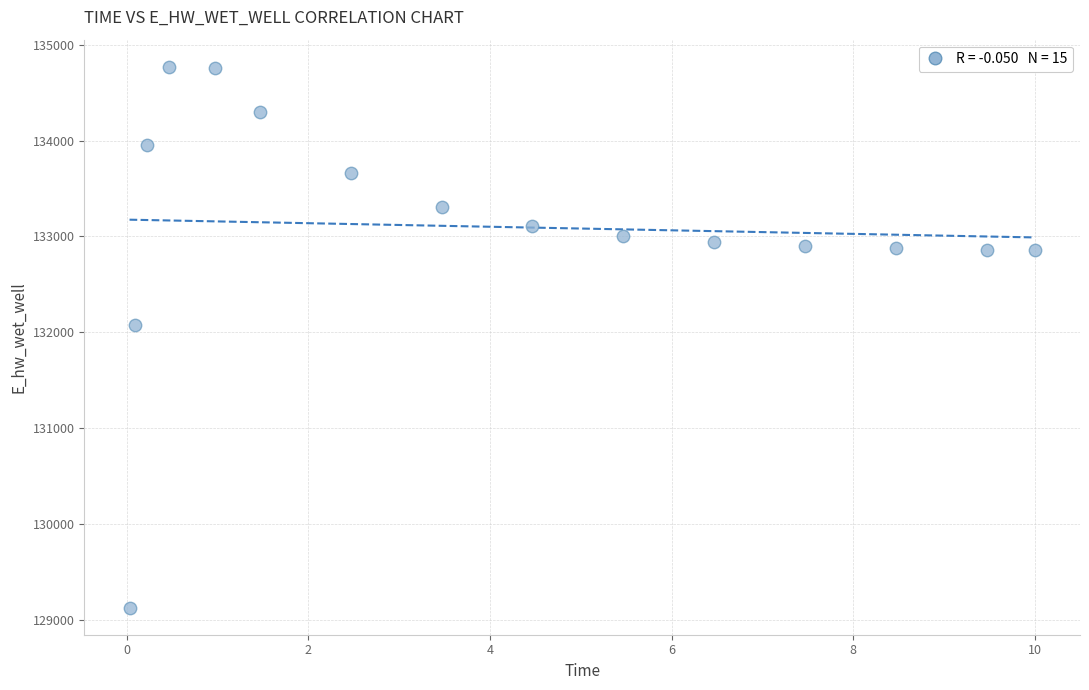

What Y value in the scatter plot is closest to 131947?

132070.6